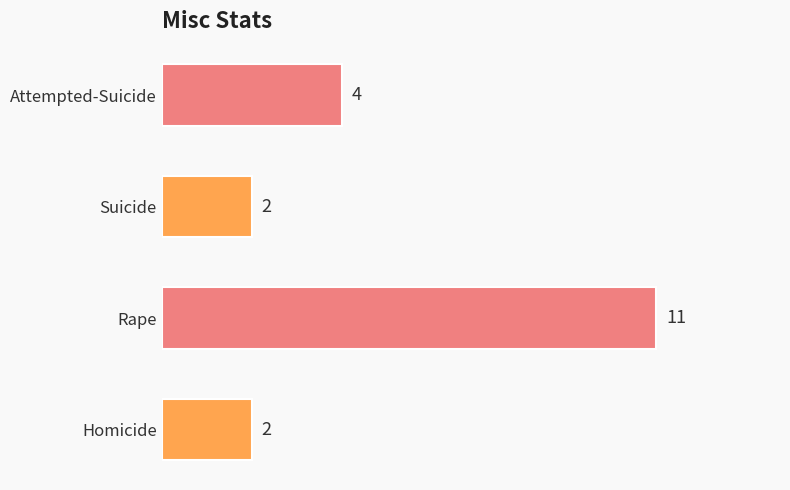

Reading bottom to top, list all the values displayed in this chart.

Homicide=2	Rape=11	Suicide=2	Attempted-Suicide=4